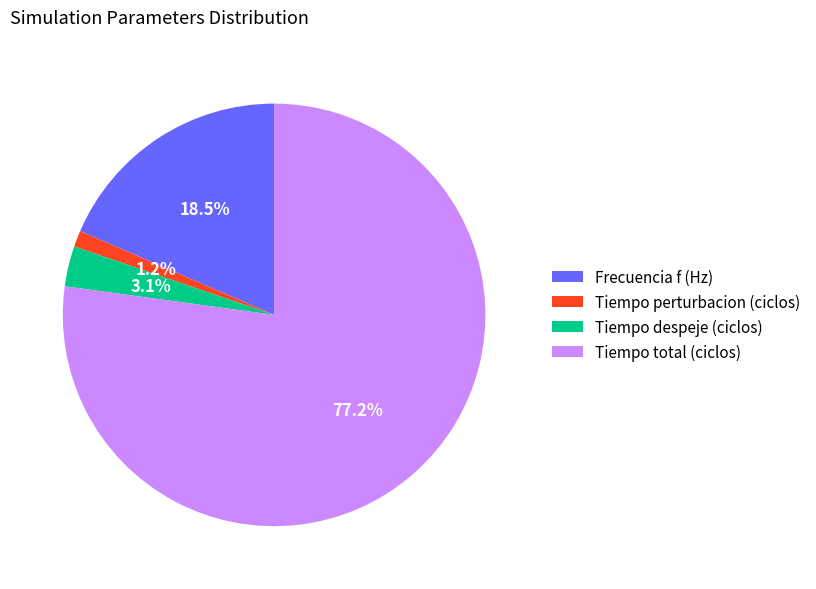

Which slice is the smallest?

Tiempo perturbacion (ciclos)